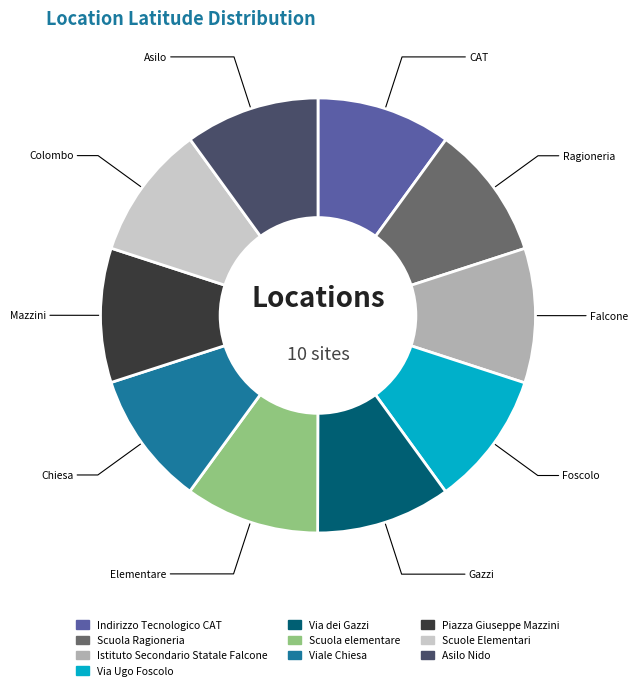

How many segments does this pie chart have?

10